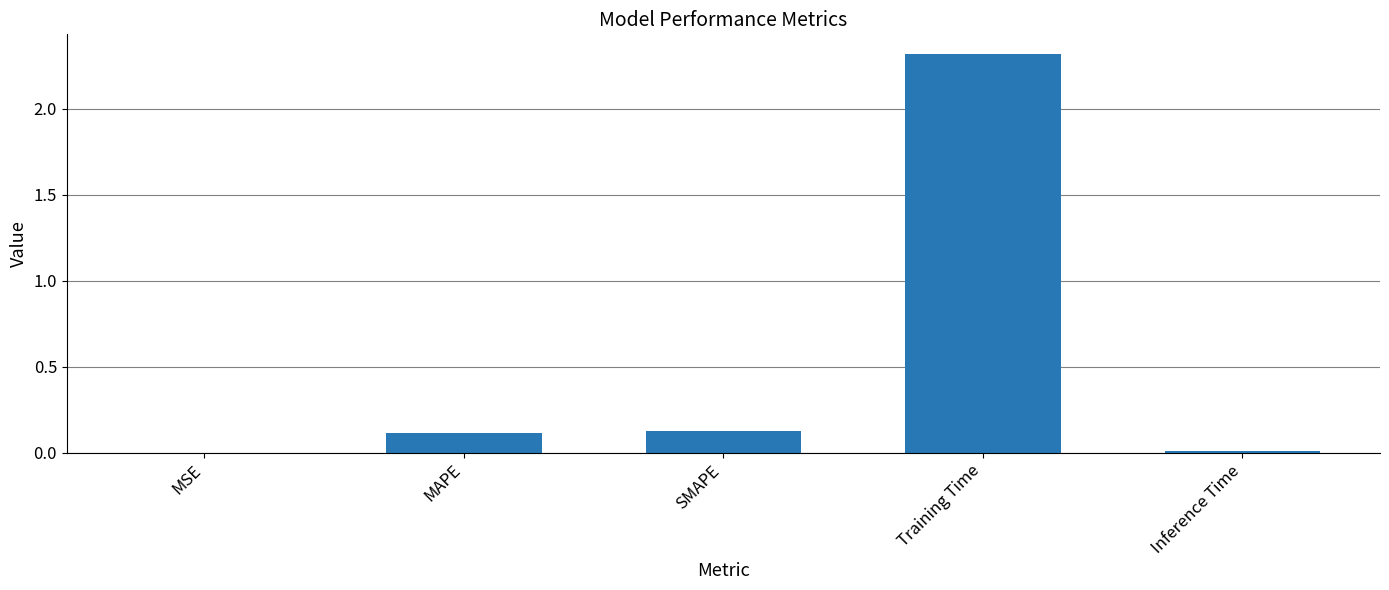

The chart shows a value of 0.1 at MAPE. True or false?

True